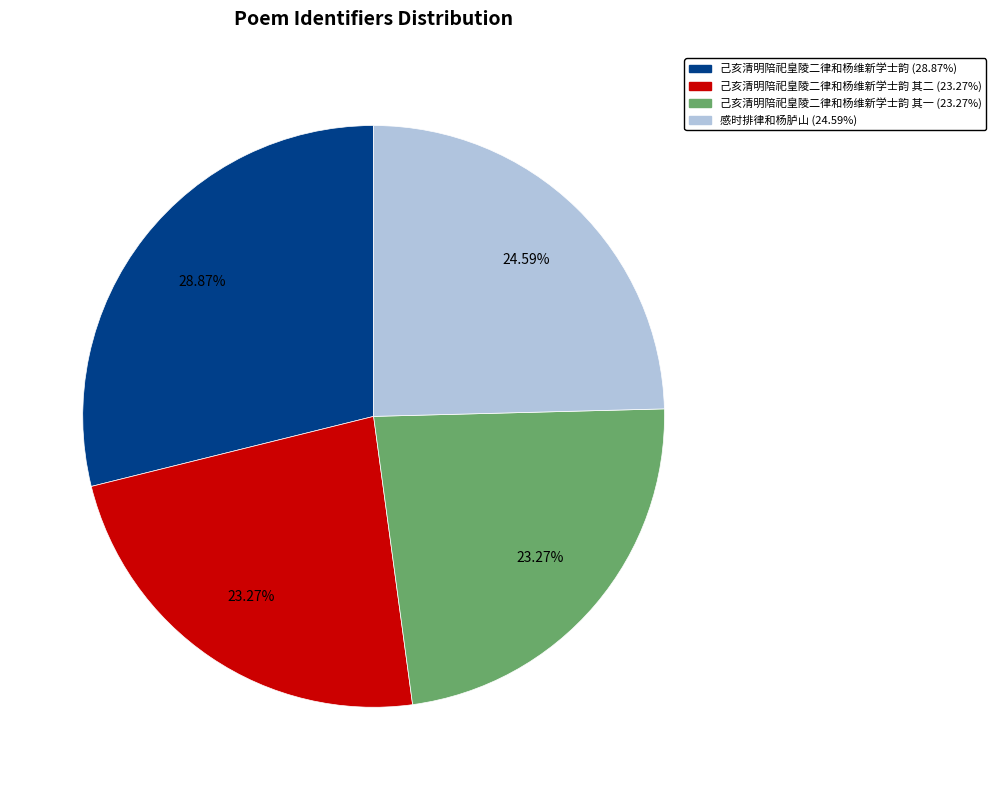

Is there any slice that represents more than half of the pie?

No